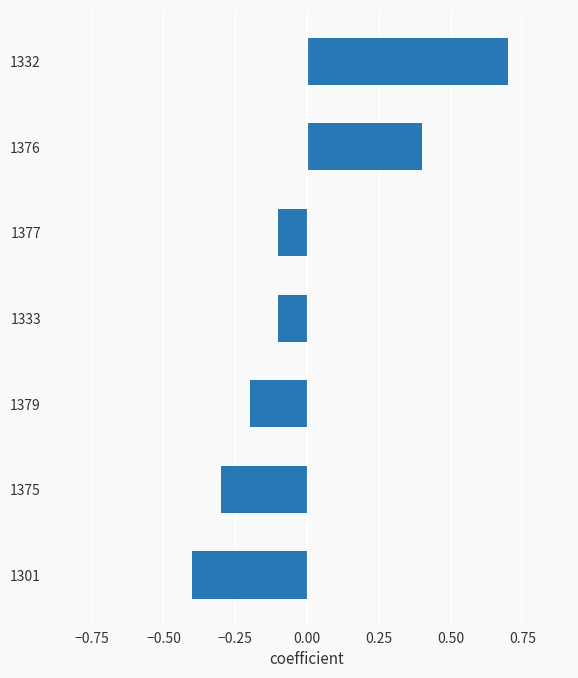

What is the difference between the second highest and minimum values?

0.8